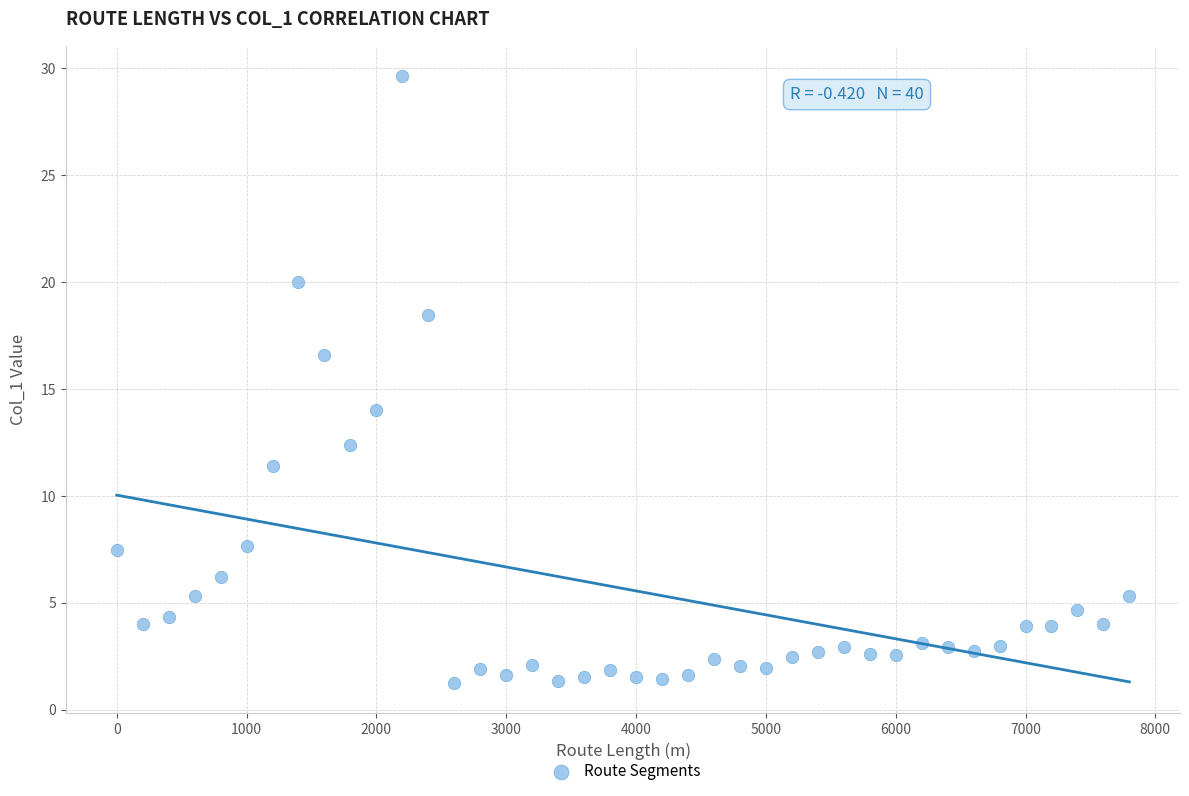

What Y value in the scatter plot is closest to 15?

14.0